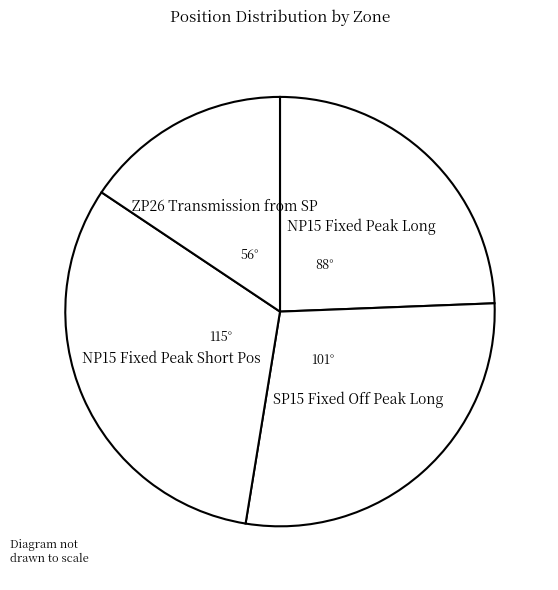

Is there a majority slice in this chart?

No